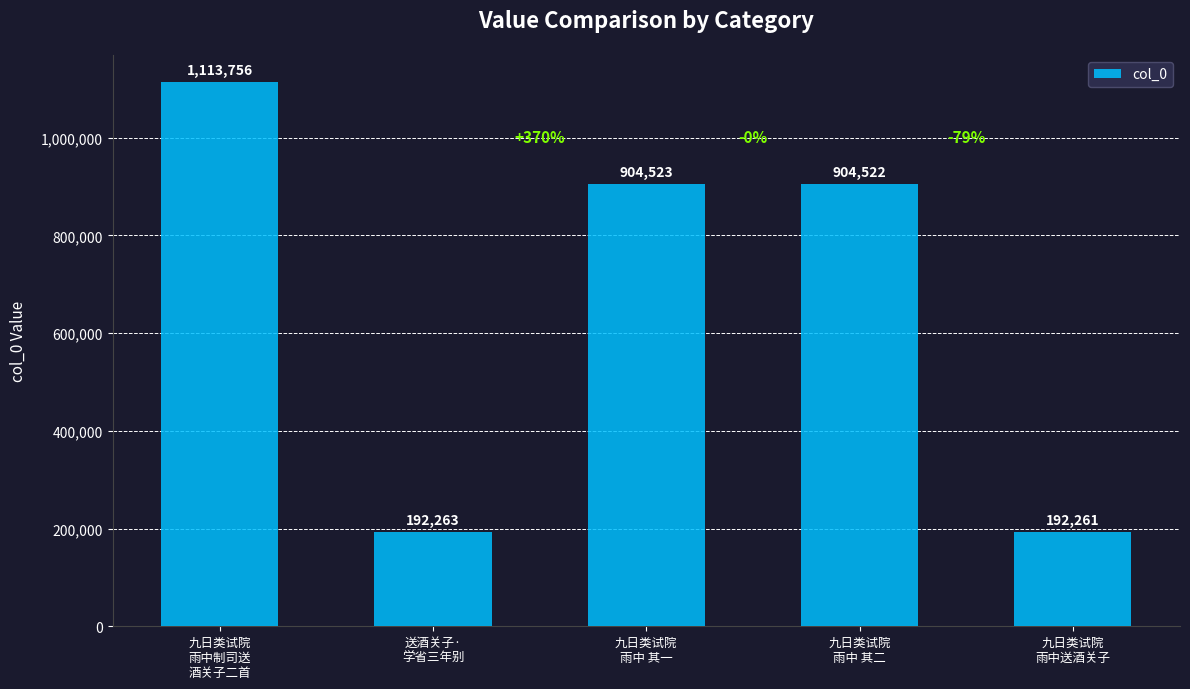

What is the change in value from 九日类试院
雨中 其二 to 九日类试院
雨中送酒关子?

-712261